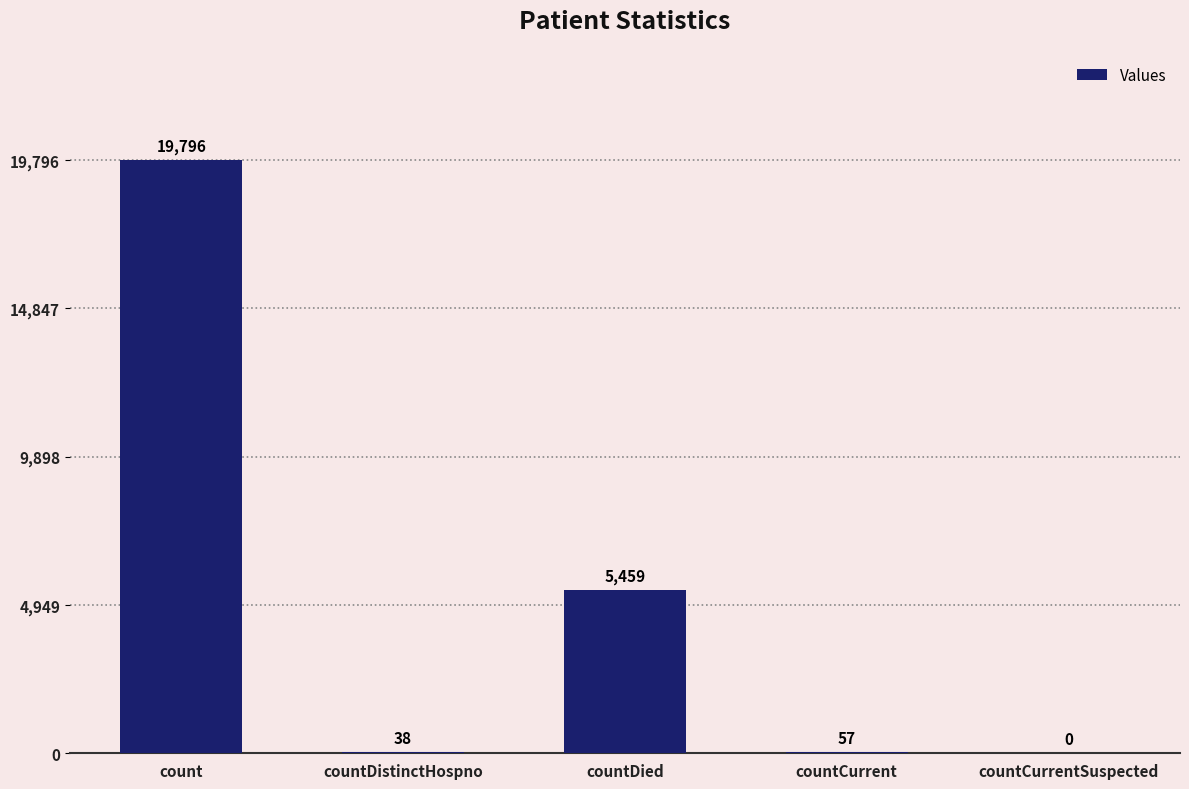

Are the bars grouped side by side (vs. stacked)?

No